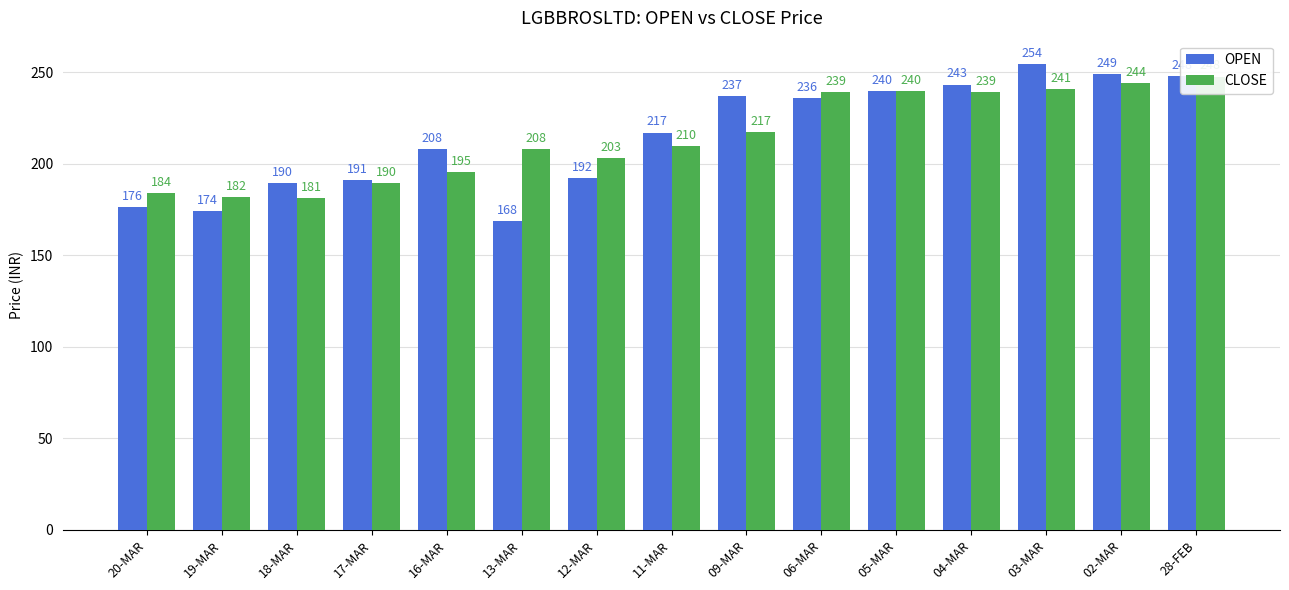

What is the label of the 6th bar from the right?

06-MAR